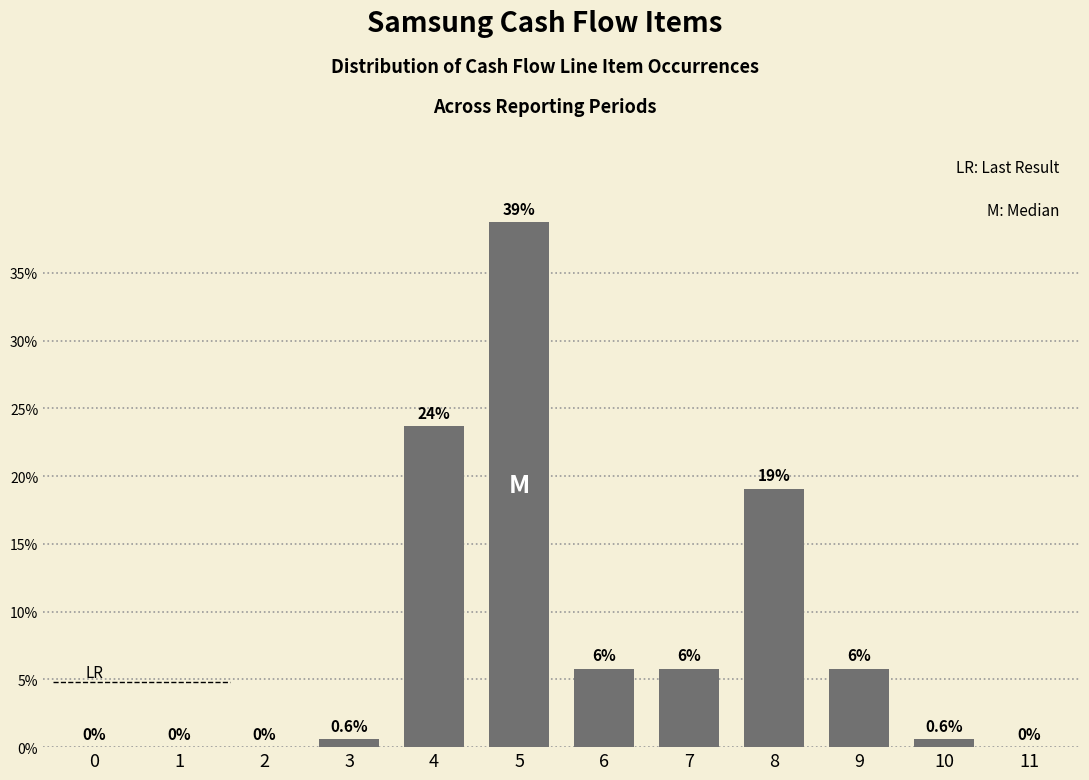

Reading left to right, transcribe all the data shown in this chart.

0=0.0	1=0.0	2=0.0	3=0.6	4=23.7	5=38.7	6=5.8	7=5.8	8=19.1	9=5.8	10=0.6	11=0.0